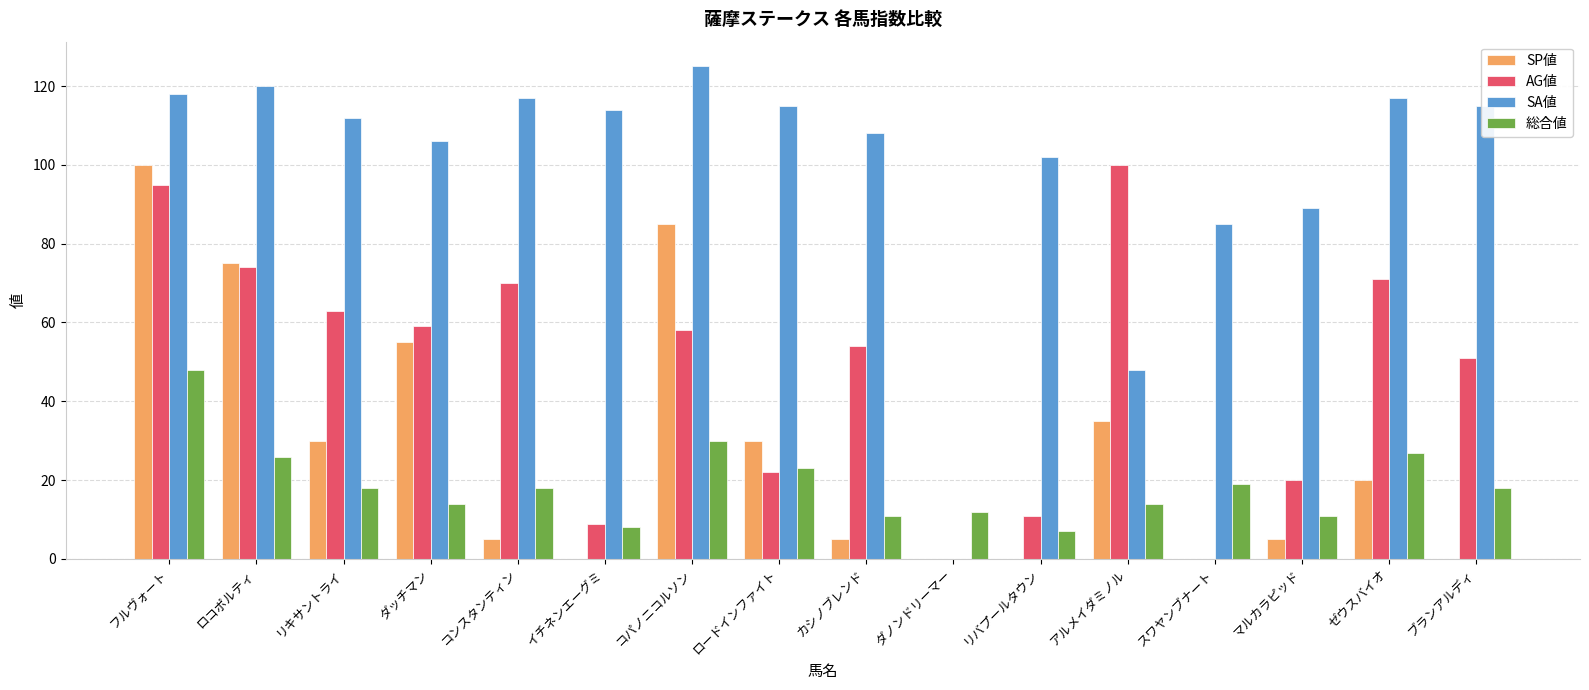

What is the sum of all SP値 values?

445